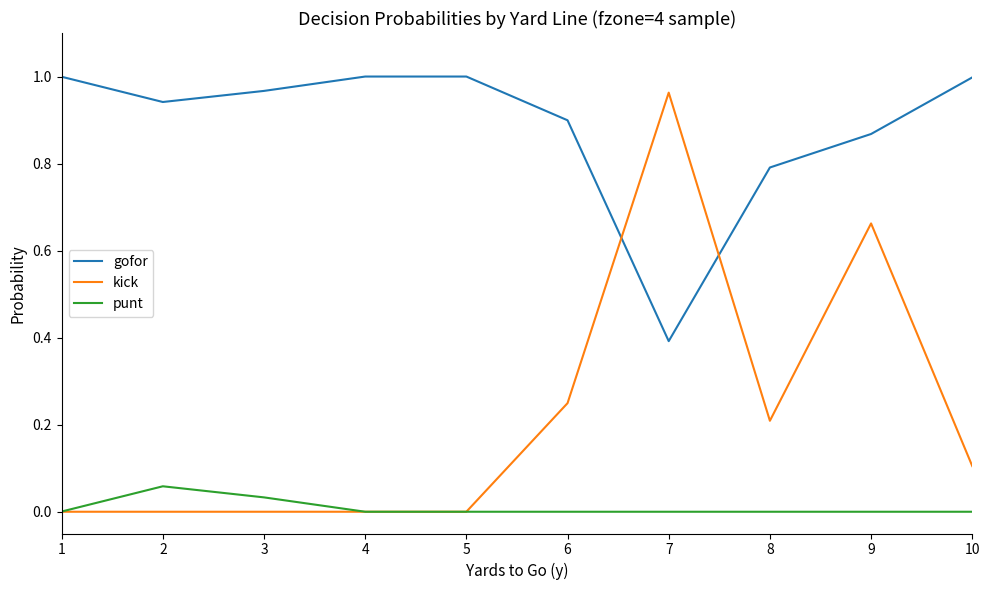

At how many categories does at least one series exceed 0?

10